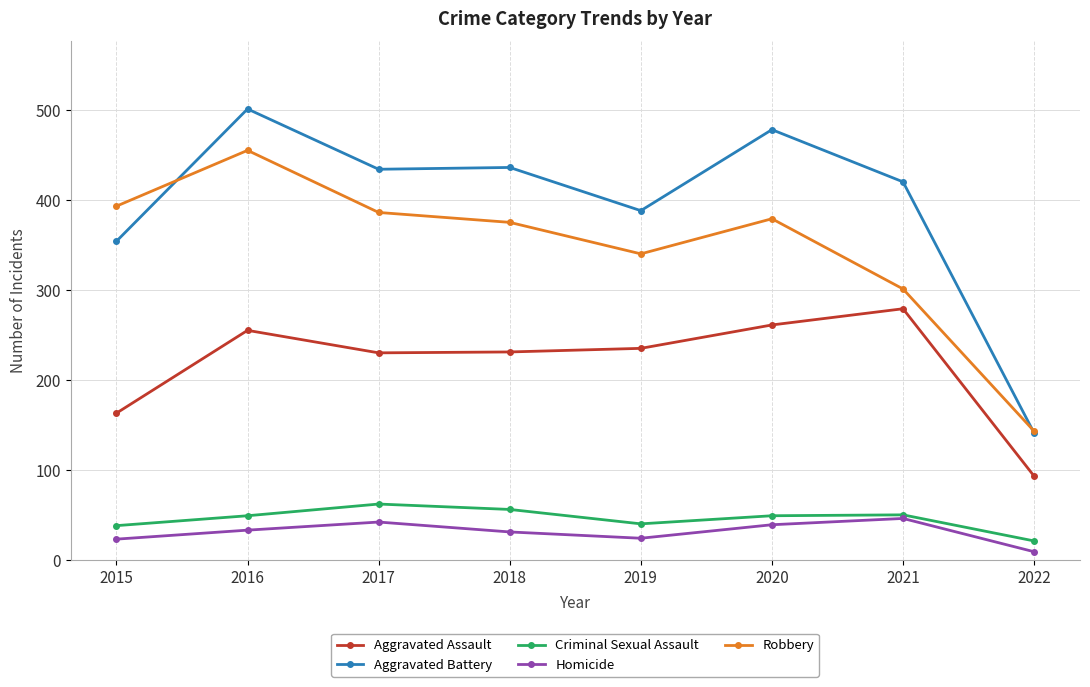

How many series are shown in this chart?

5